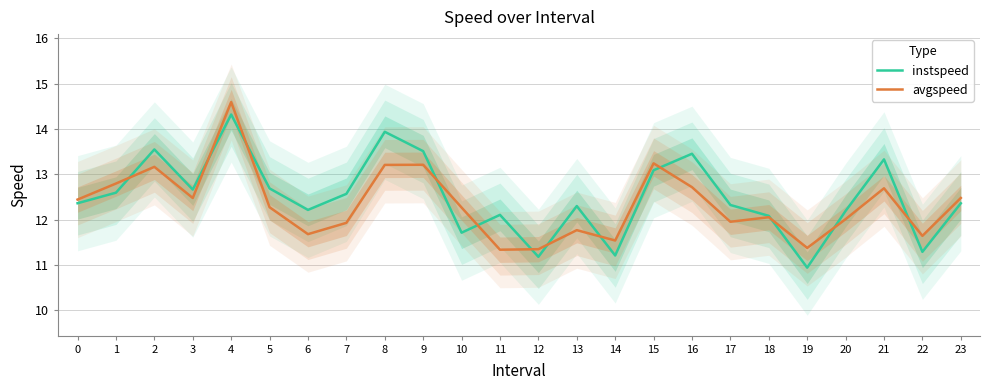

Which series ends up on top after the final intersection of instspeed and avgspeed?

avgspeed